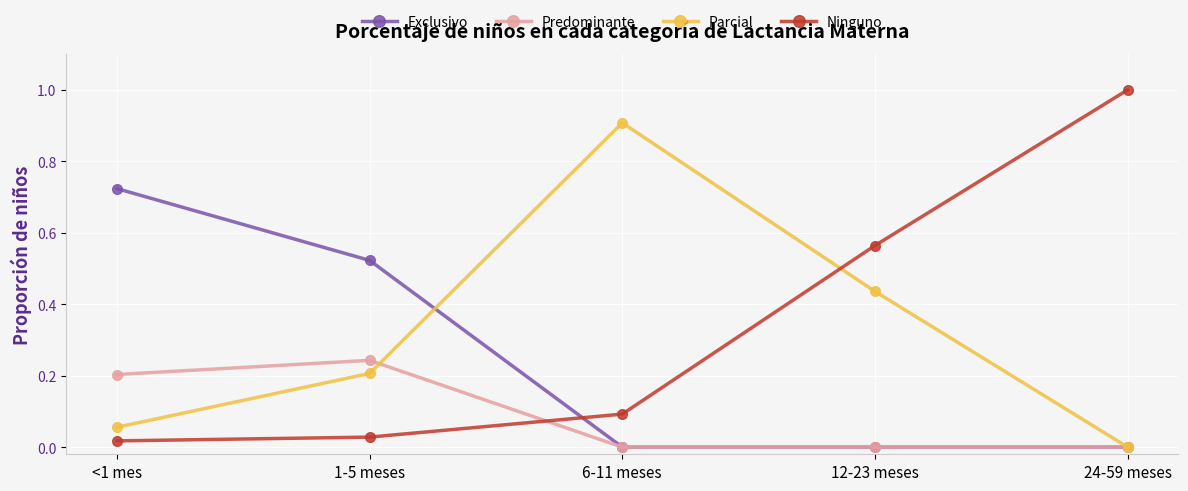

Which series has the largest total across all categories?

Ninguno